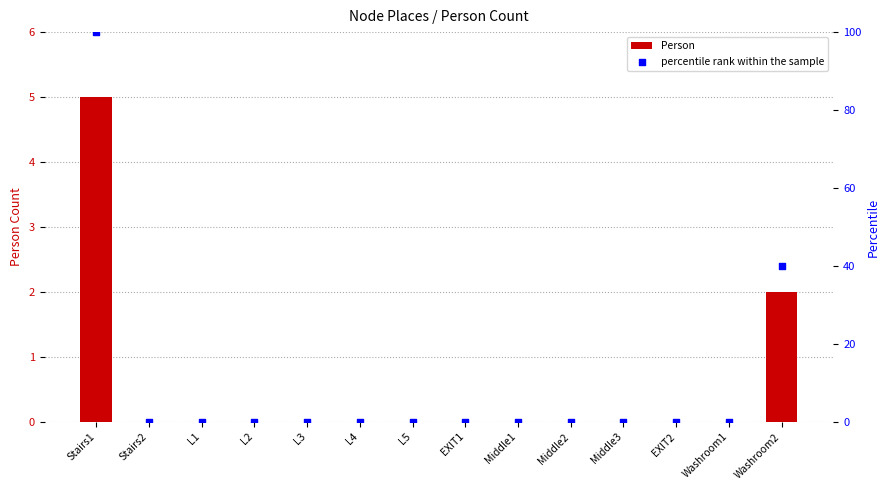

Which series contains the lowest Y value?

Person